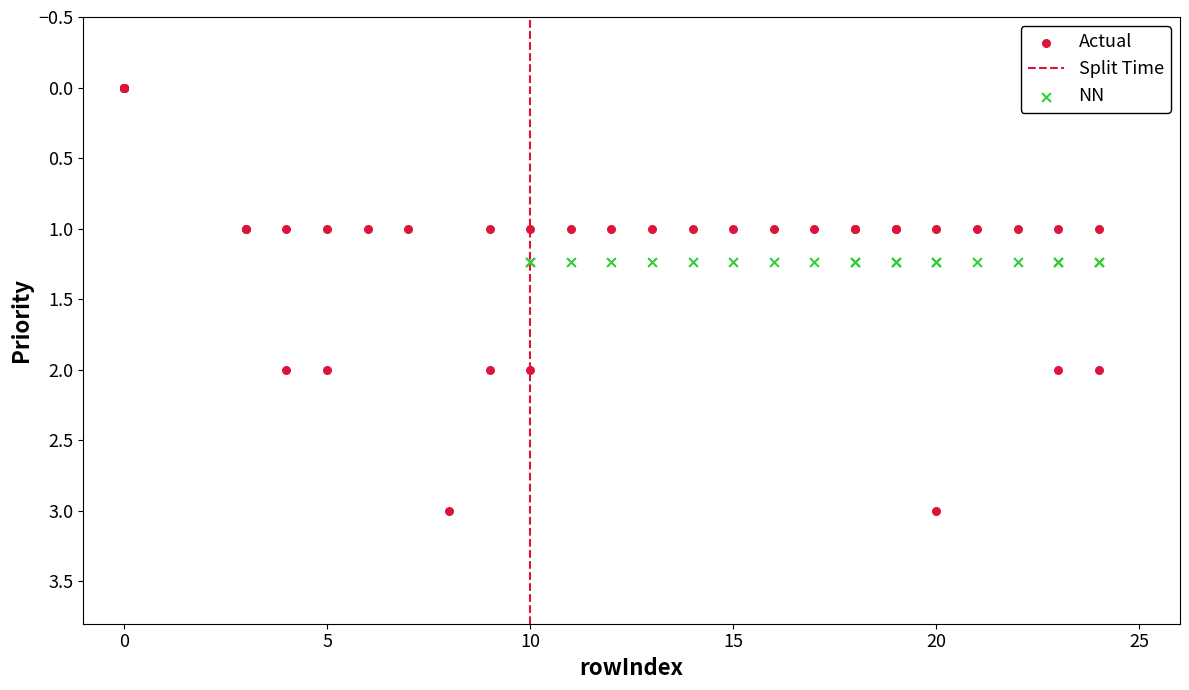

Which series reaches the minimum Y coordinate?

Actual